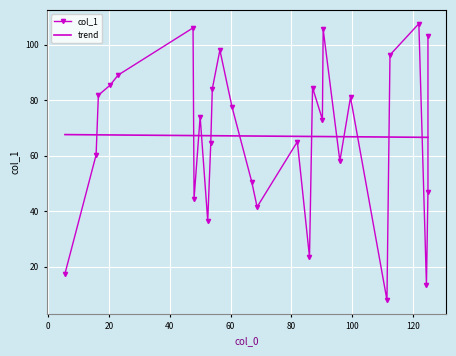

What is the label of the 28th point from the left?

125